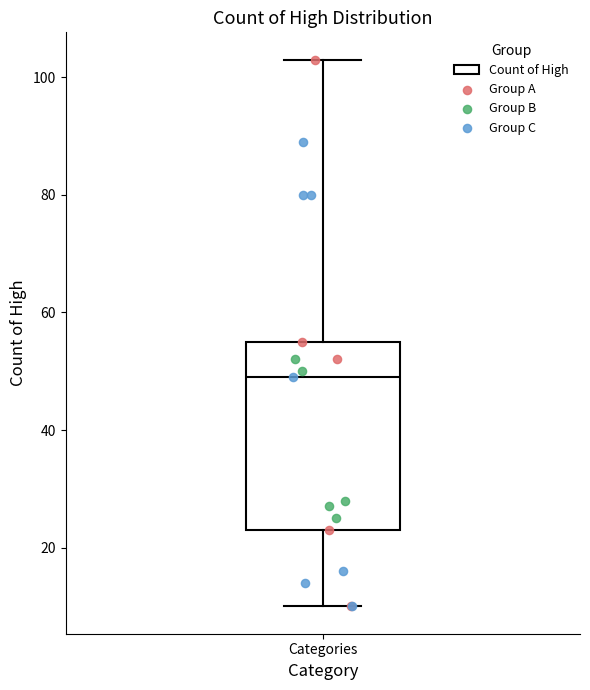

Where is the lower edge of the box for Categories on the y-axis? The values are not printed on the chart, so give them approximately, as read against the axis.

24